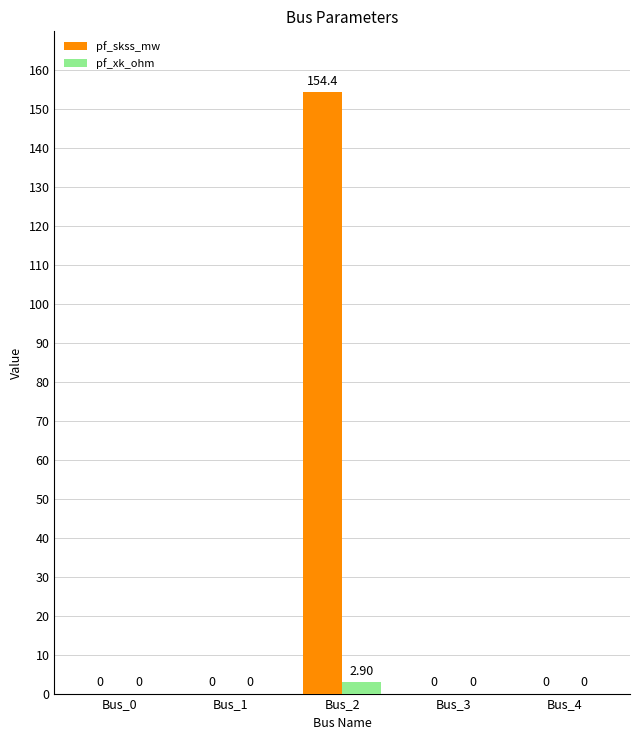

Which label corresponds to the largest value in the chart?

Bus_2